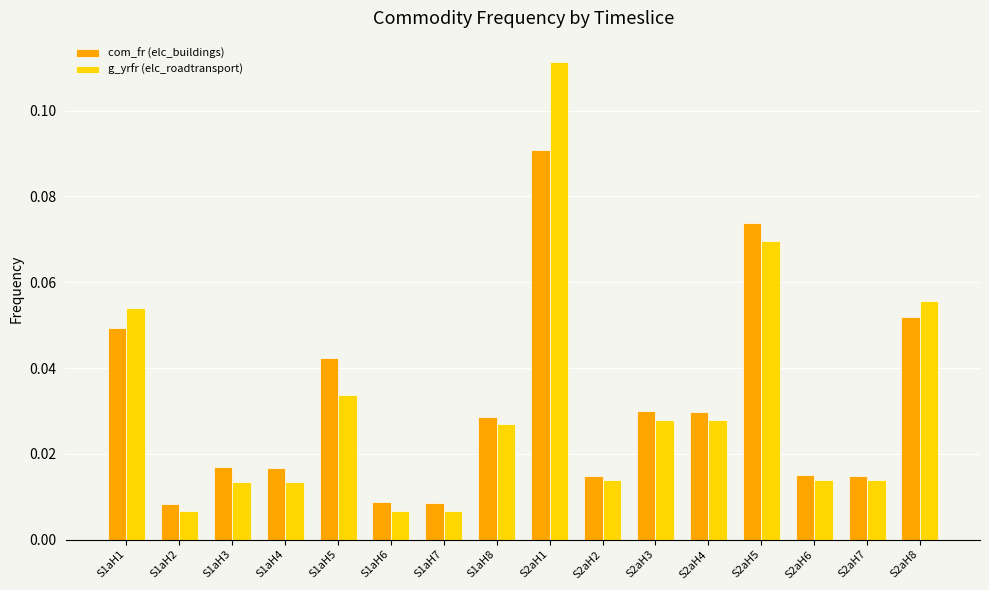

List the series in order of their peak value, highest first.

g_yrfr (elc_roadtransport), com_fr (elc_buildings)